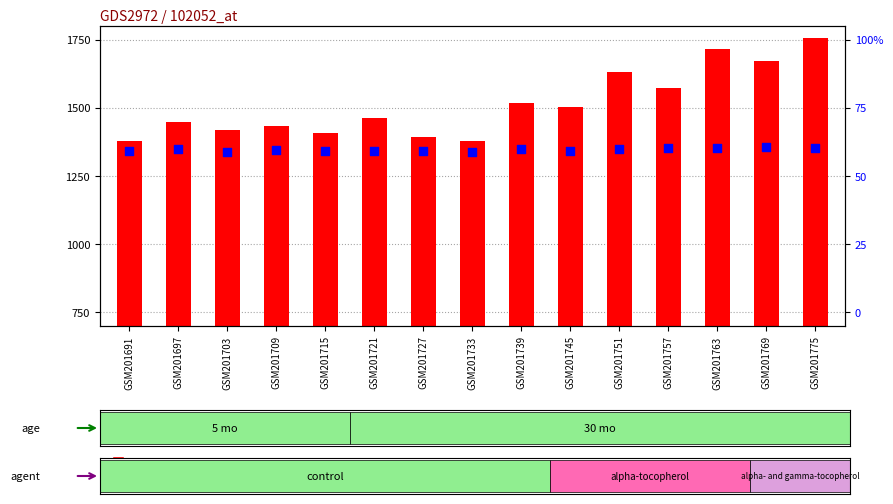

Which series has the largest Y range (max minus min)?

count